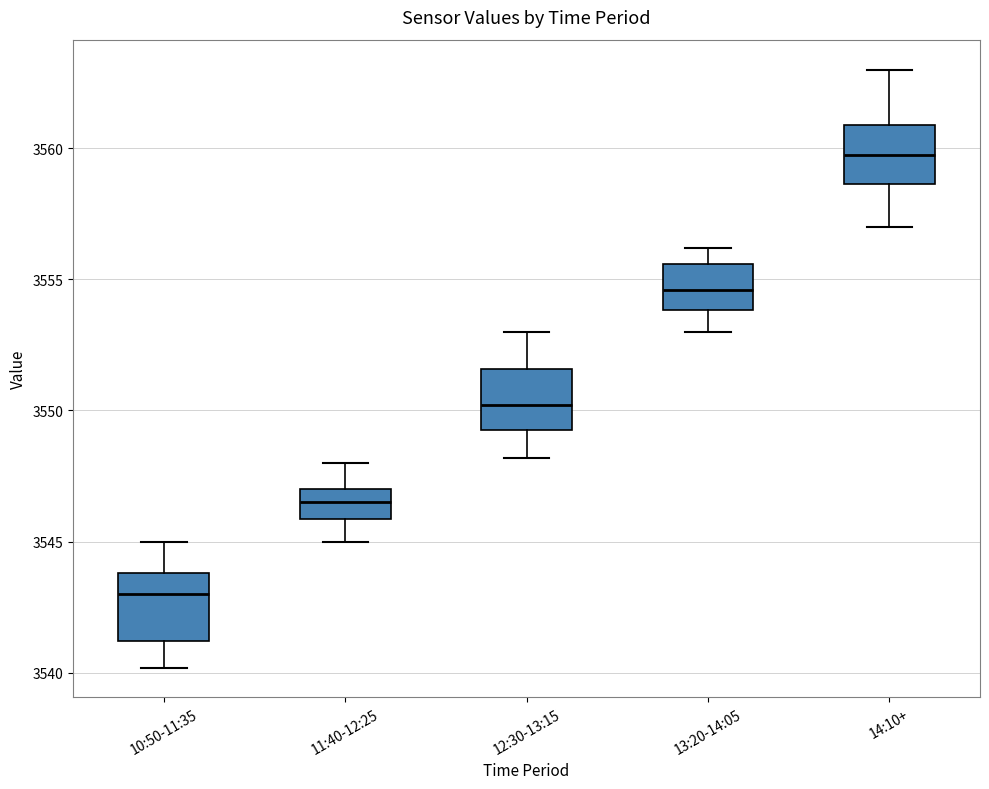

Where is the upper edge of the box for 14:10+ on the y-axis? The values are not printed on the chart, so give them approximately, as read against the axis.

3561.0